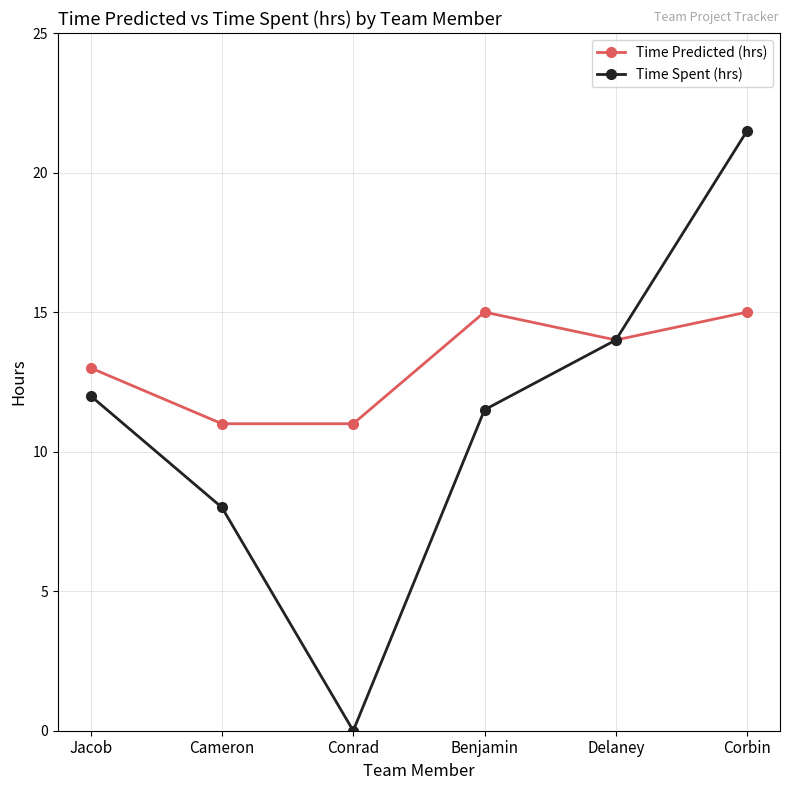

Between Benjamin and Delaney, which series saw the biggest shift?

Time Spent (hrs)